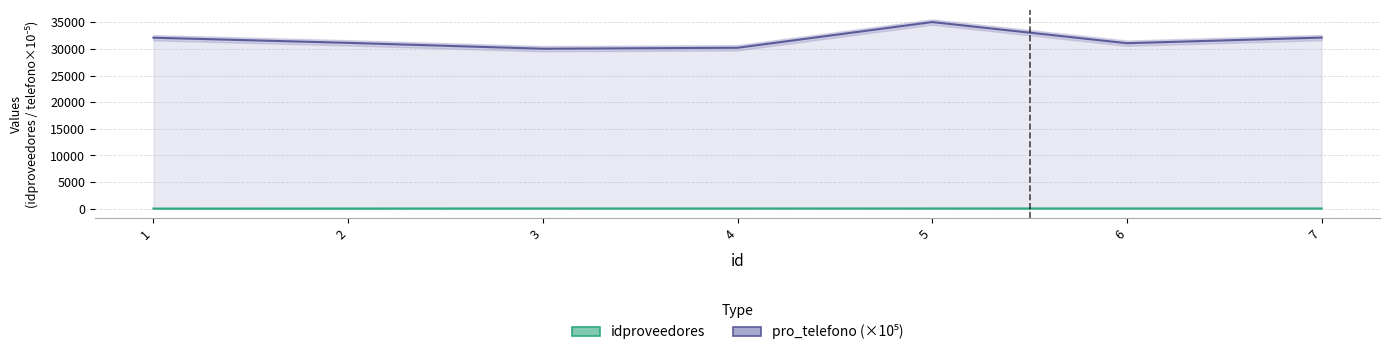

Reading right to left, transcribe all the data shown in this chart.

idproveedores: 39.0	38.0	37.0	36.0	35.0	31.0	18.0
pro_telefono (×10⁵): 32142.0	31088.3	35059.4	30229.8	30050.5	31155.6	32121.0